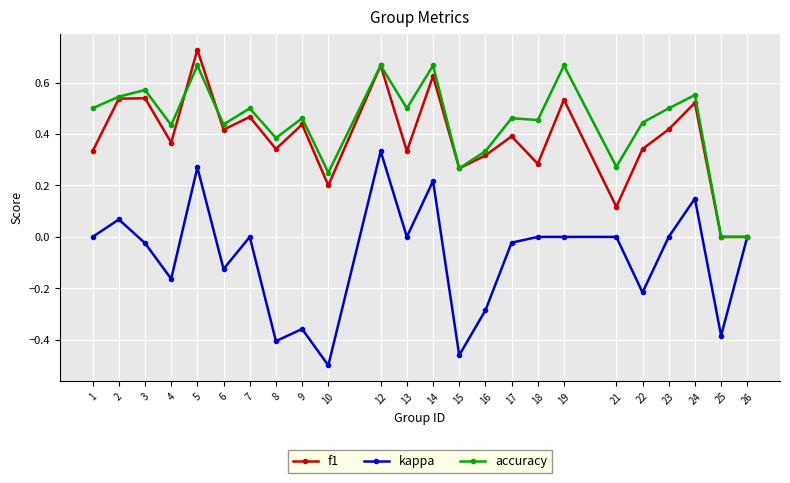

How many categories are shown in the chart?

24